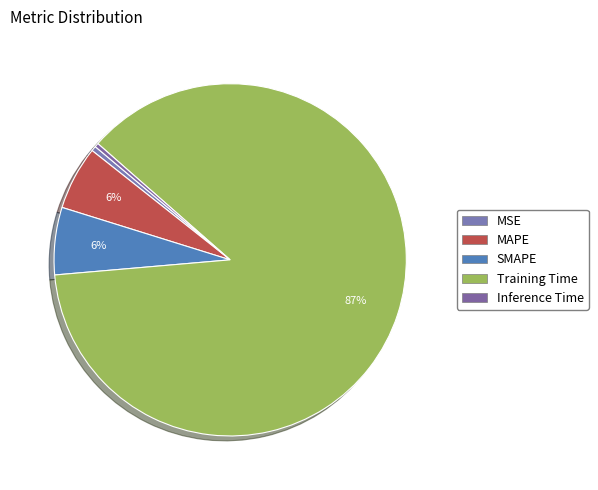

Is it true that MAPE is 20% of the pie?

False